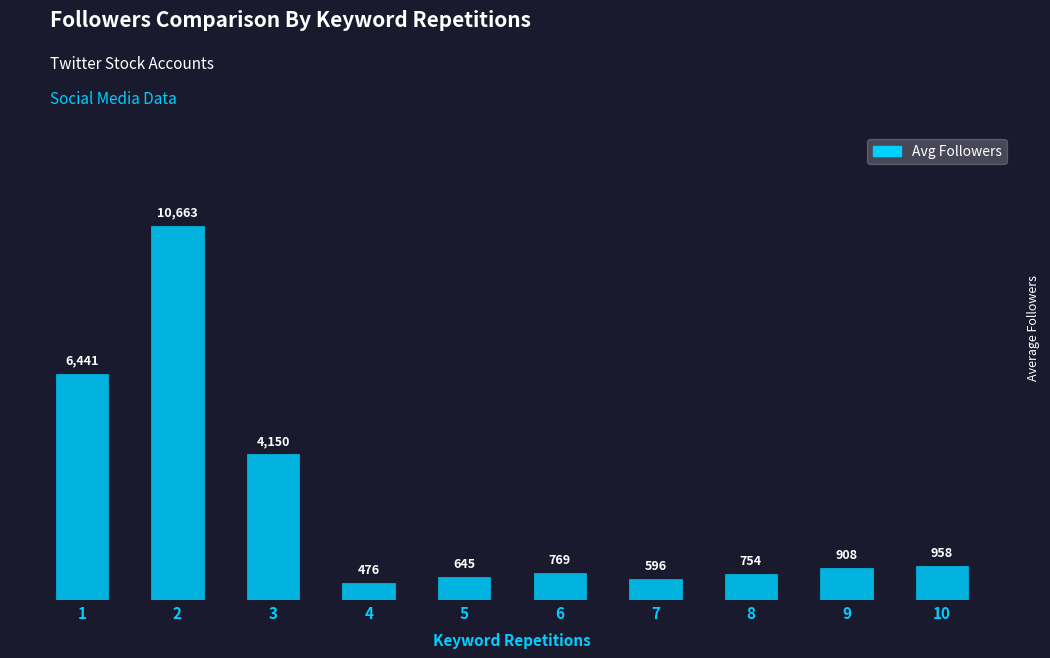

Count the number of categories in the chart.

10